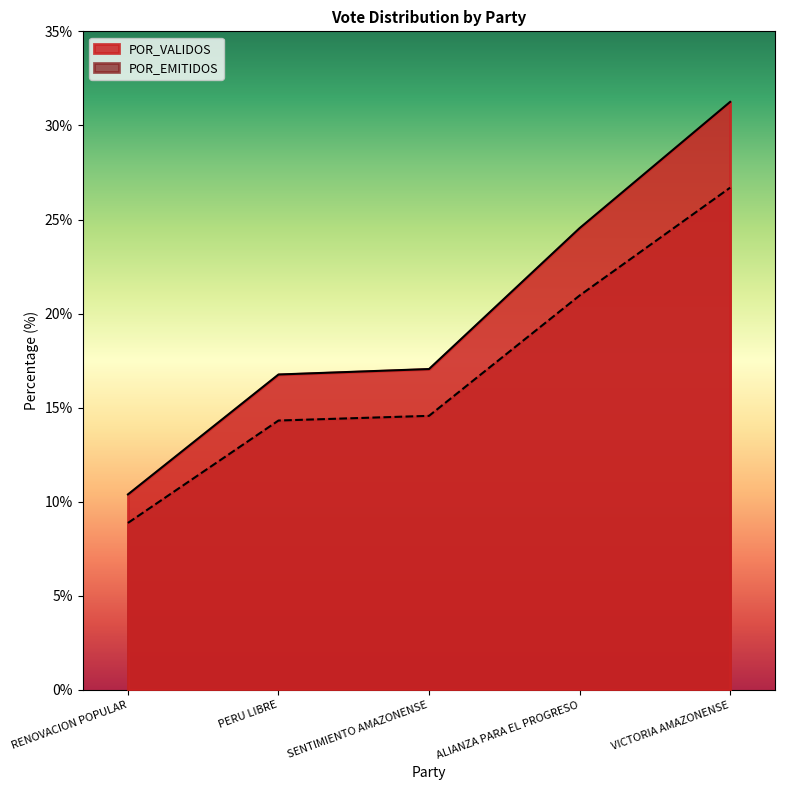

What is the label of the 3rd point from the left?

SENTIMIENTO AMAZONENSE